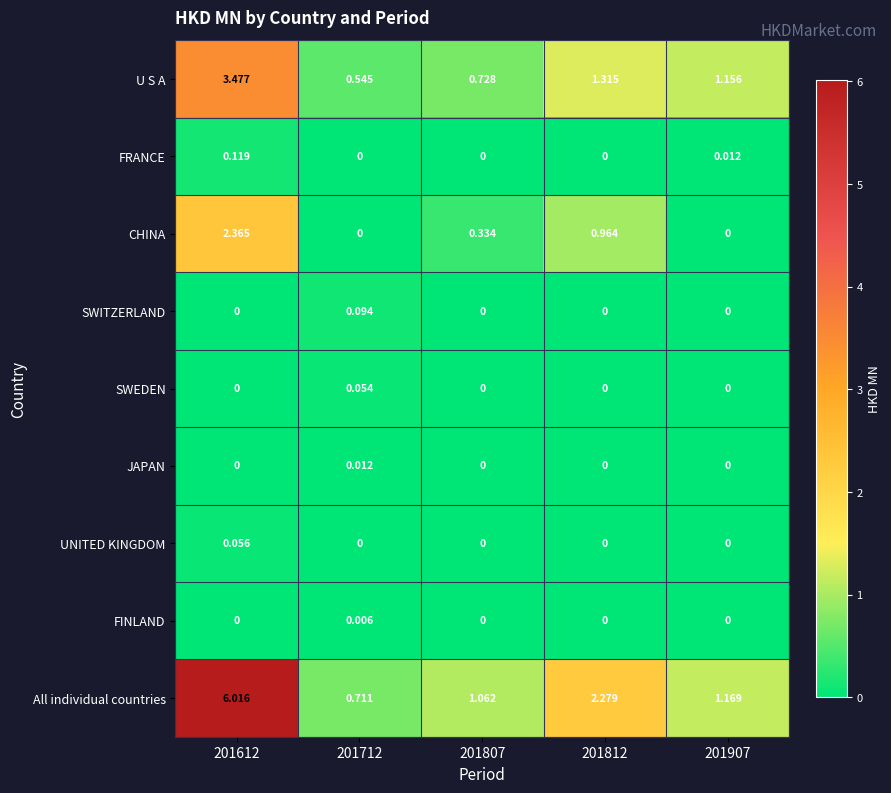

Which series has the largest range (max minus min)?

All individual countries